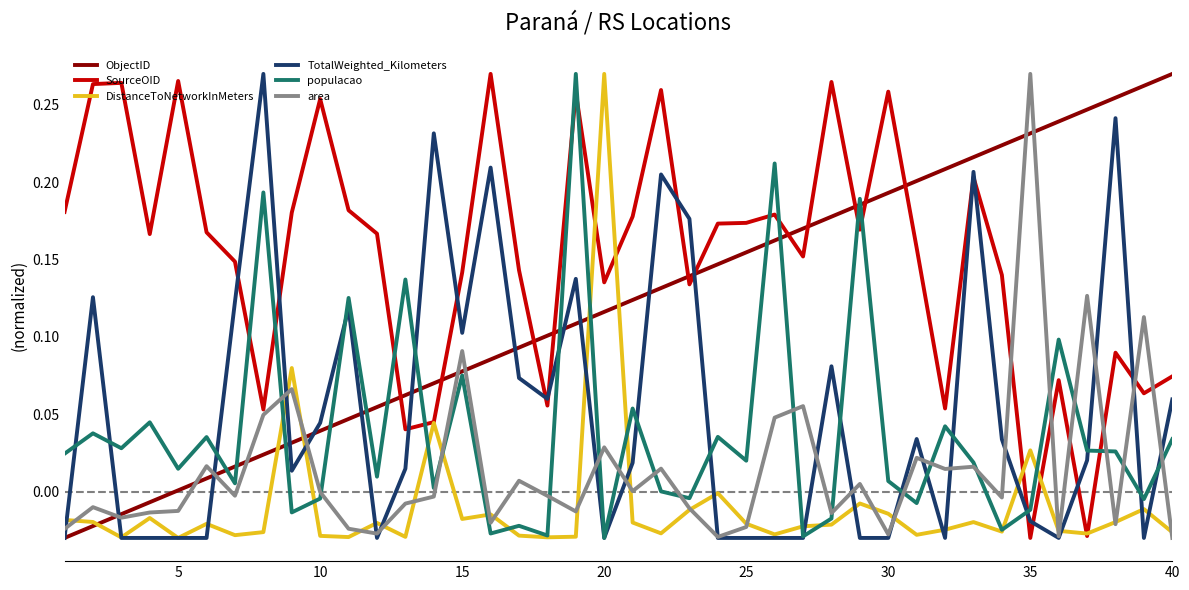

True or false: SourceOID and ObjectID cross at least once.

True